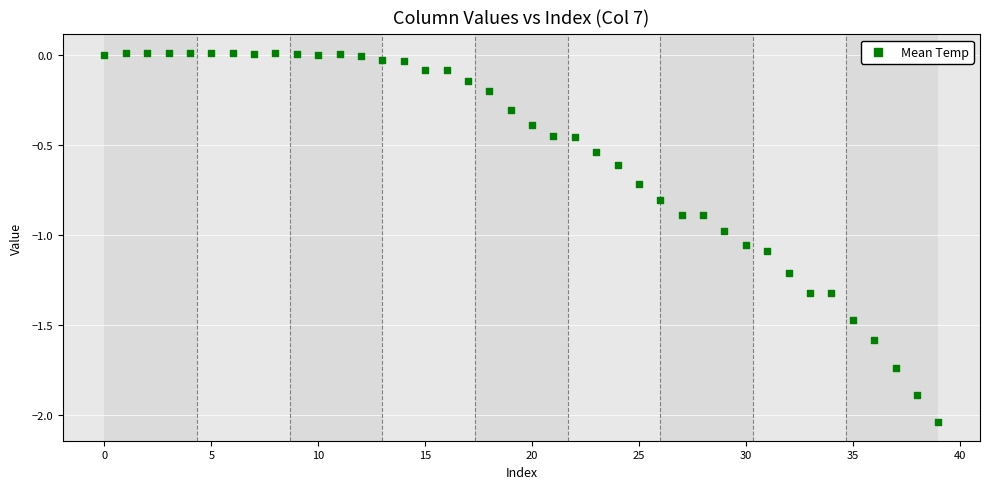

What is the range of Y values (max minus min)?

2.1